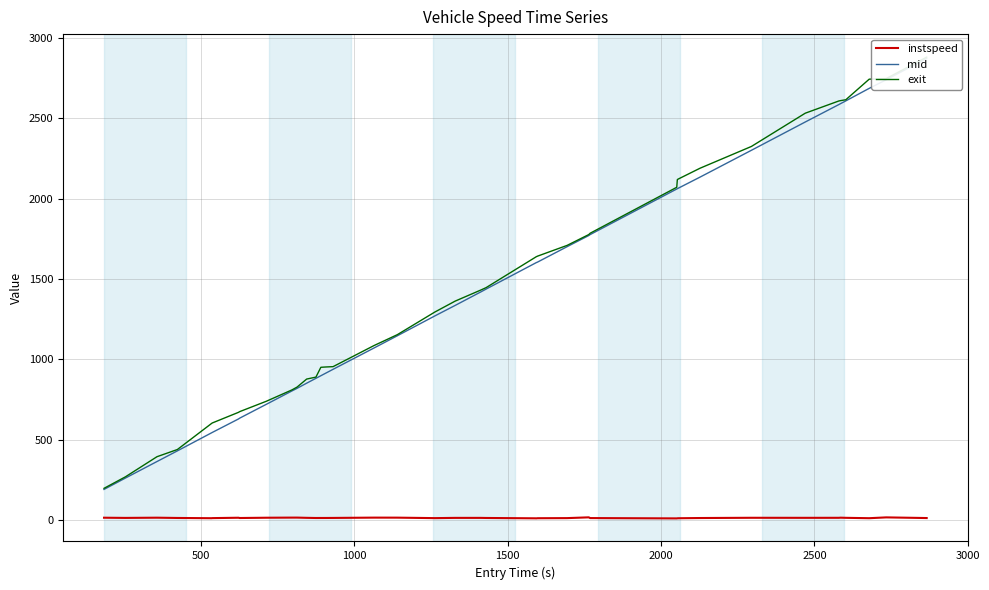

Which series has the largest total across all categories?

exit